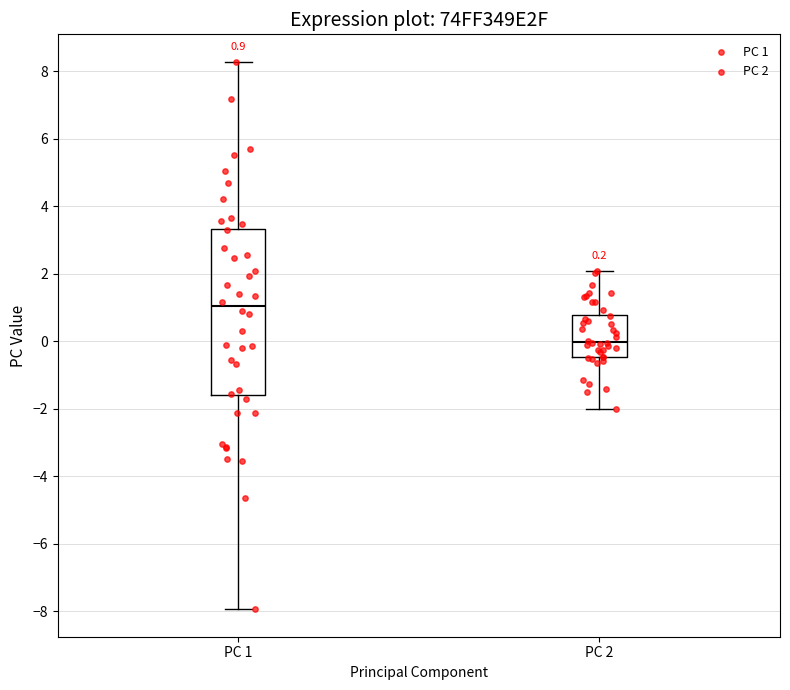

Which box has the highest median line?

PC 1